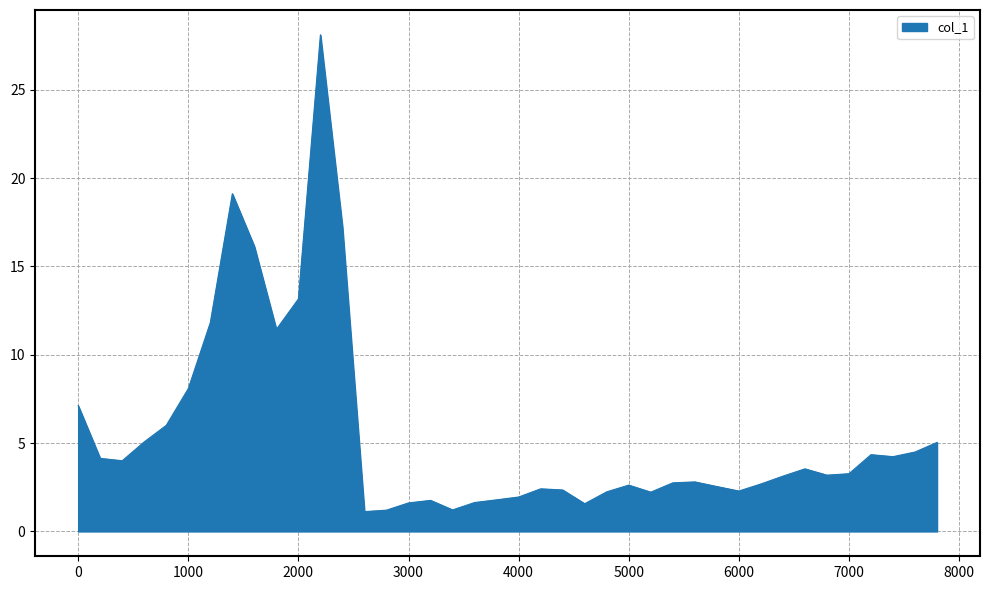

What is the average value?

5.5